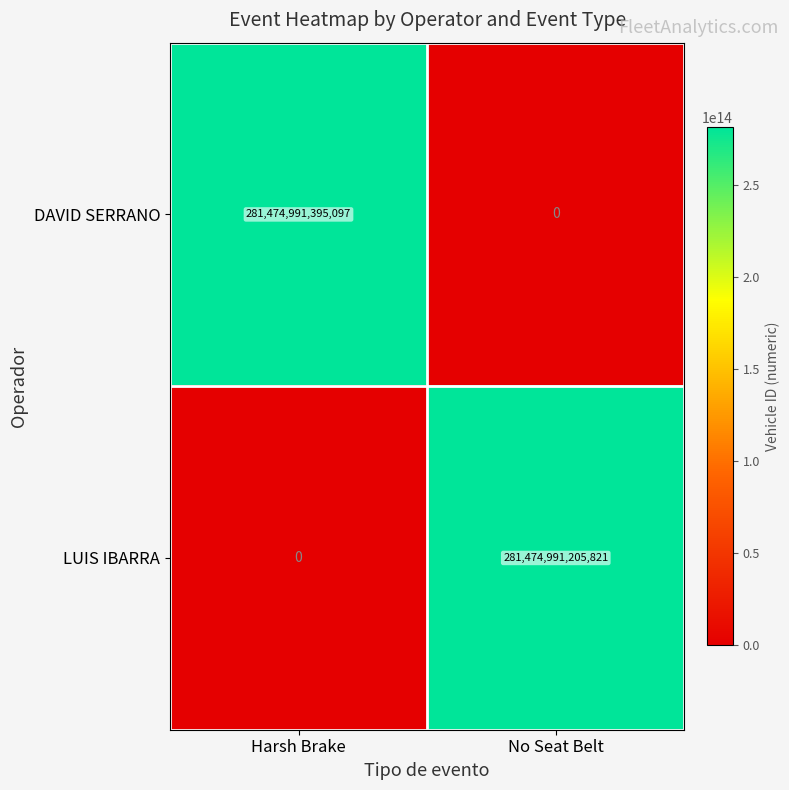

Which series has the largest total across all categories?

DAVID SERRANO